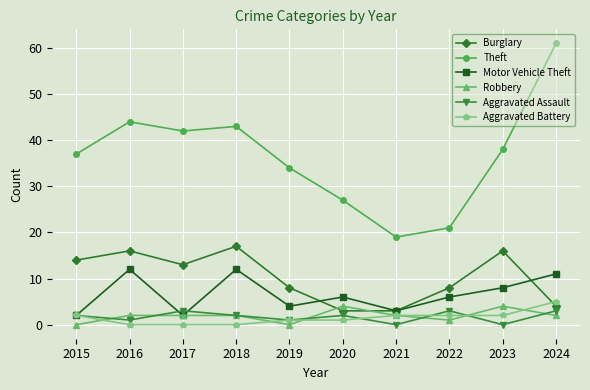

How many values in the Burglary series are below 13?

5